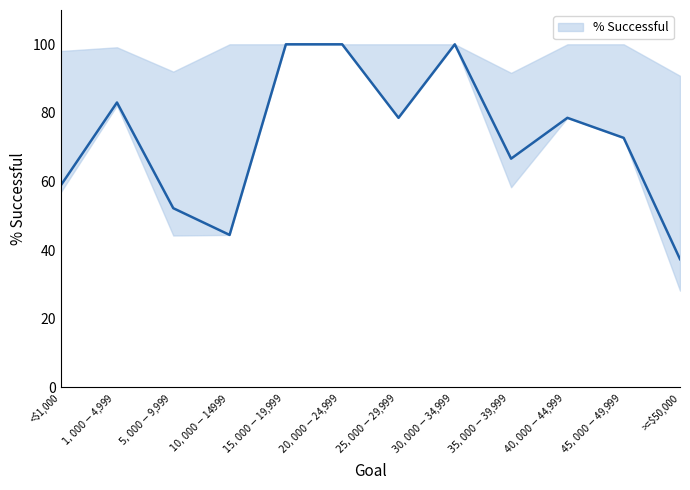

What is the difference between the values at $5,000-$9,999 and $30,000-$34,999?

47.8